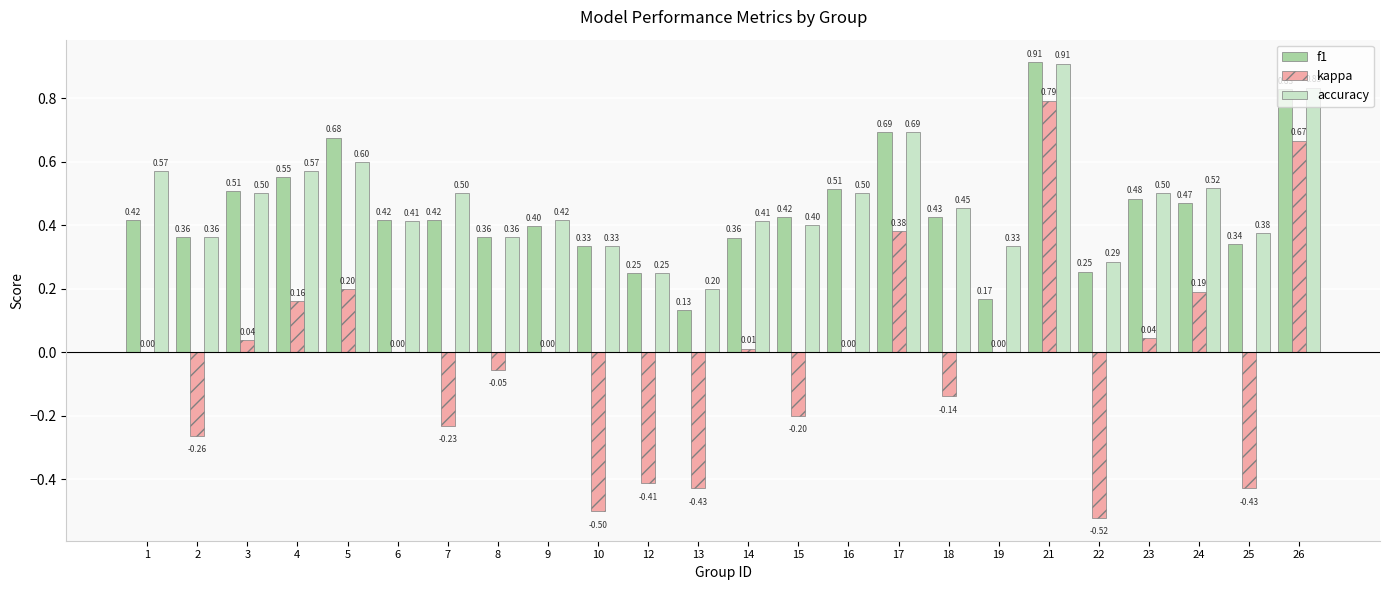

At which category is the sum across all series the highest?

21